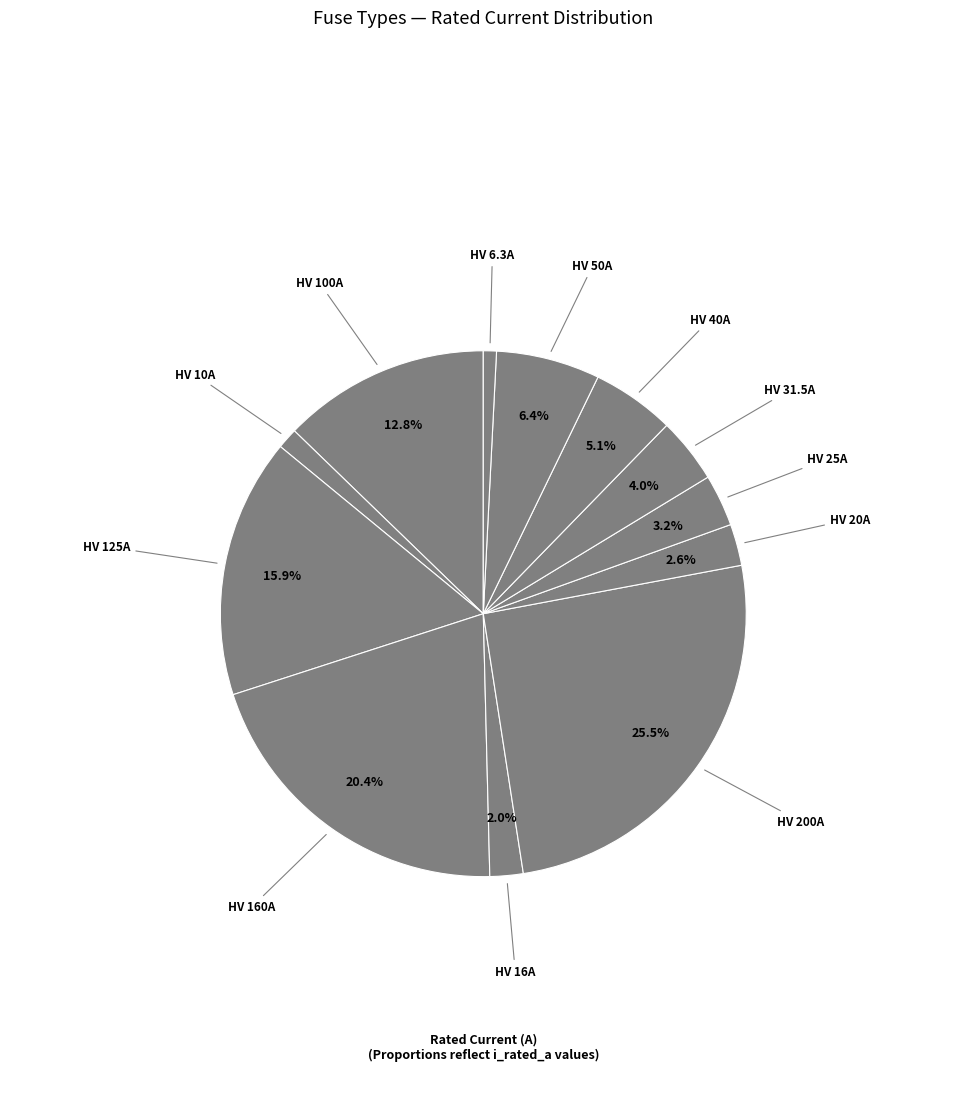

How many segments does this pie chart have?

12